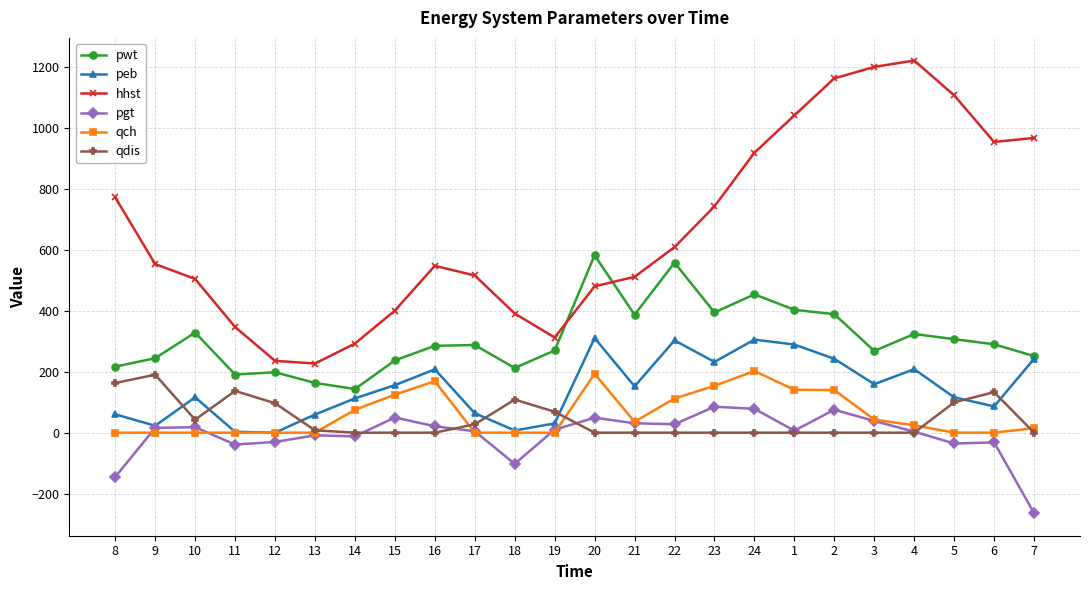

What position from the left is 16?

9